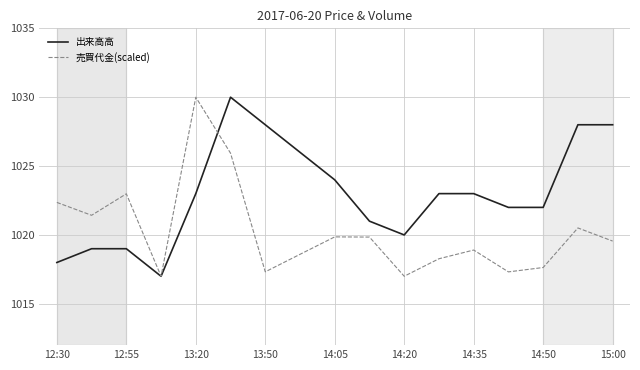

List the series in order of their overall mean, lowest first.

売買代金(scaled), 出来高高